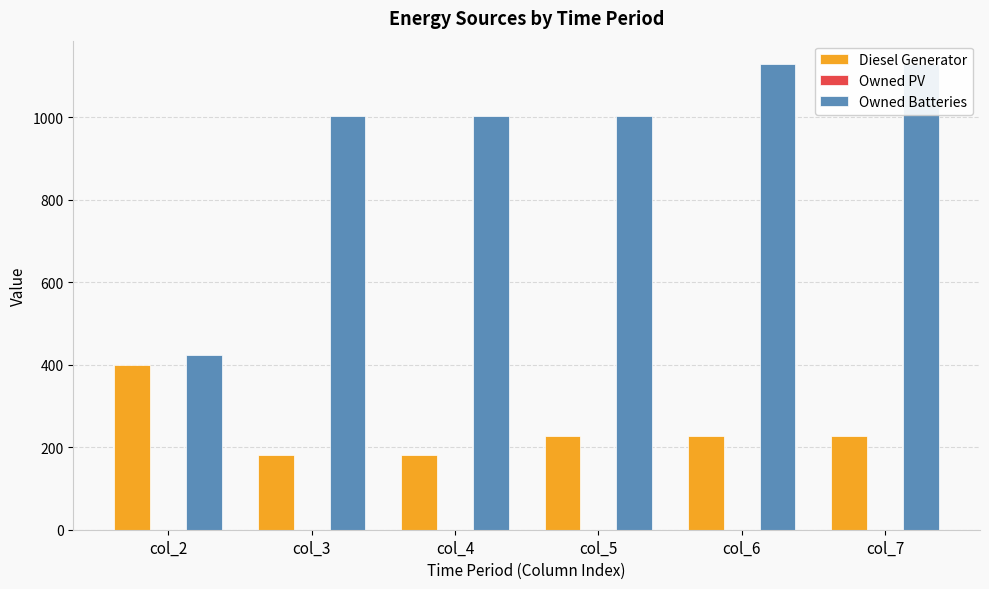

Reading right to left, transcribe all the data shown in this chart.

Diesel Generator: col_7=226.0	col_6=226.0	col_5=226.0	col_4=182.0	col_3=182.0	col_2=400.0
Owned PV: col_7=0.0	col_6=0.0	col_5=0.0	col_4=0.0	col_3=0.0	col_2=0.0
Owned Batteries: col_7=1129.0	col_6=1129.0	col_5=1003.0	col_4=1003.0	col_3=1003.0	col_2=424.0